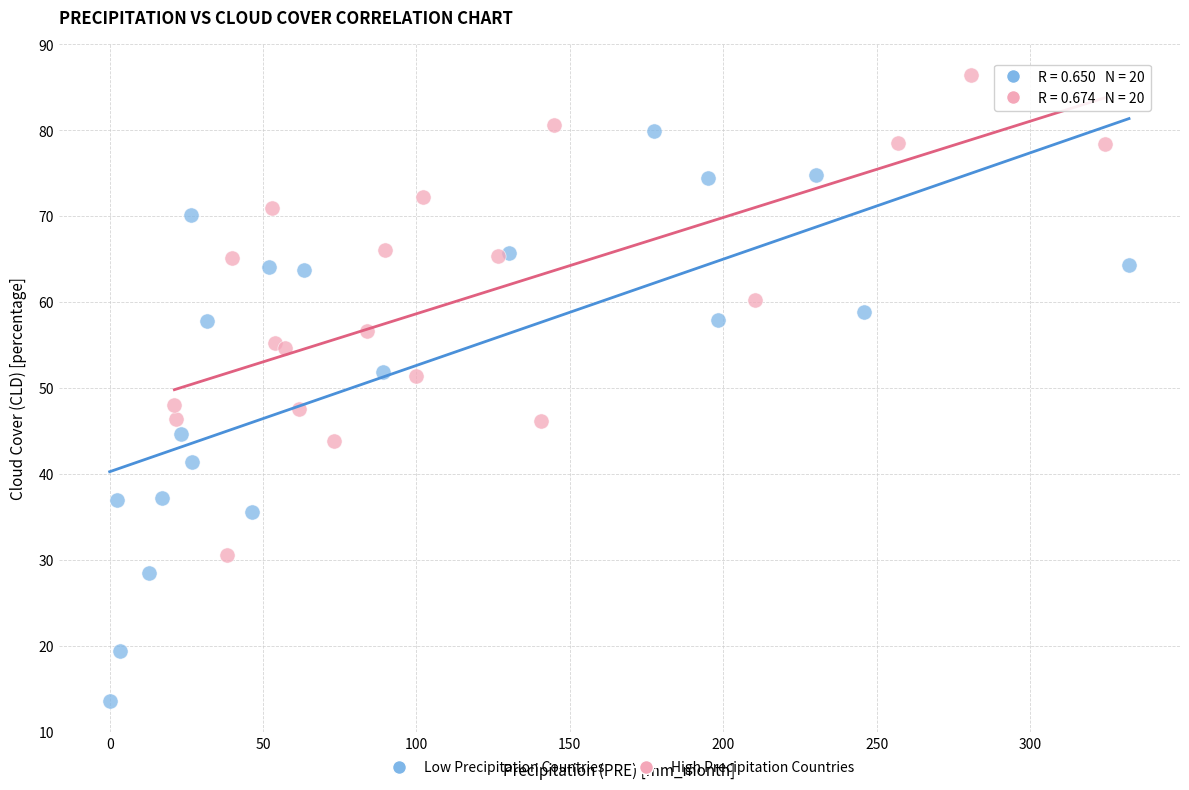

Which series contains the highest Y value?

High Precipitation Countries